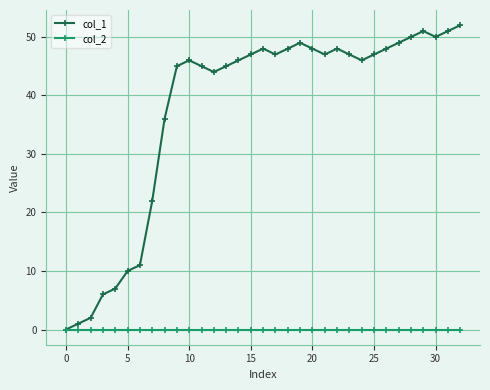

Rank the series by their average value, from highest to lowest.

col_1, col_2